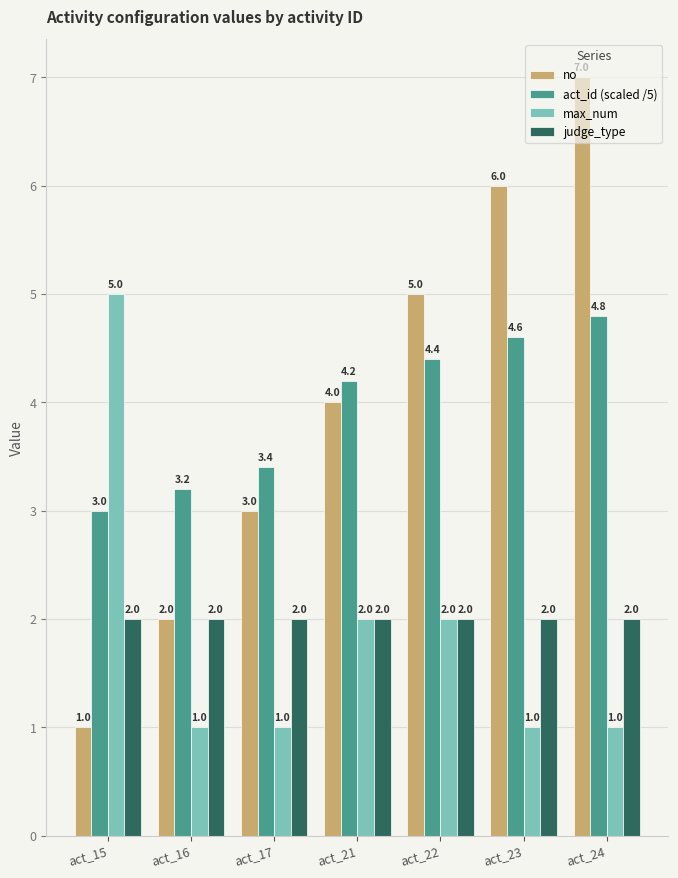

The value of no at act_23 is 6.0. True or false?

True